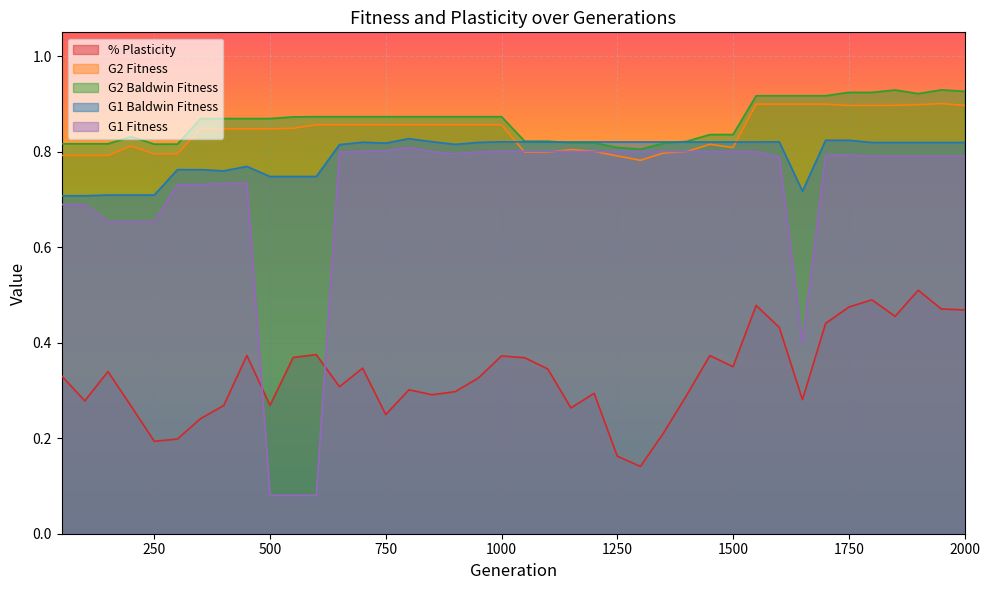

Where is the first local maximum for G1 Baldwin Fitness?

450